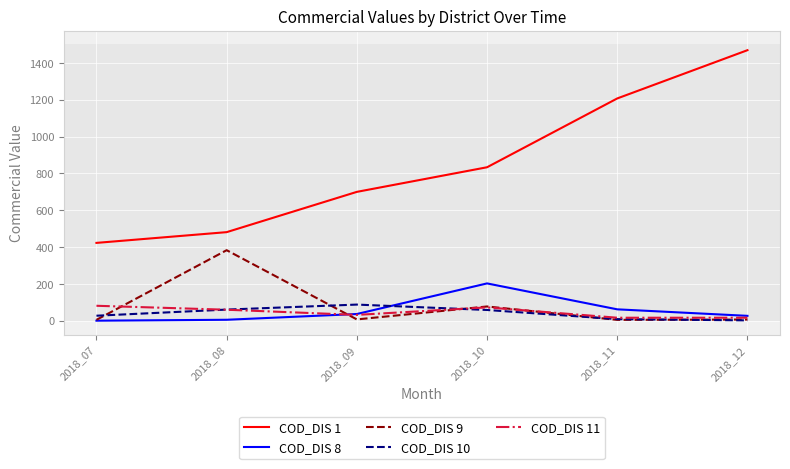

At which category is the sum across all series the highest?

2018_12